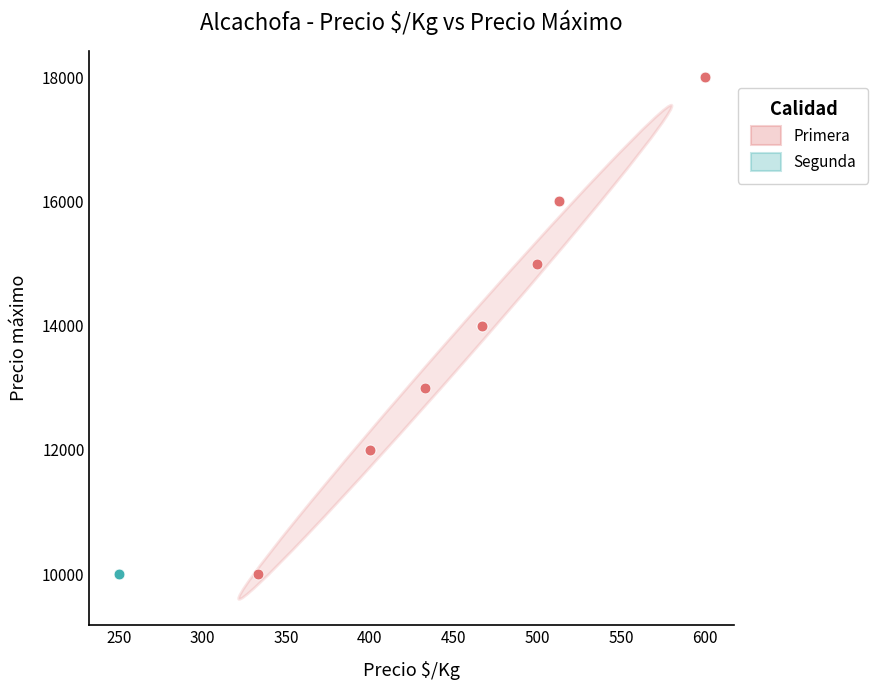

What are all the series names shown in the legend?

Primera, Segunda